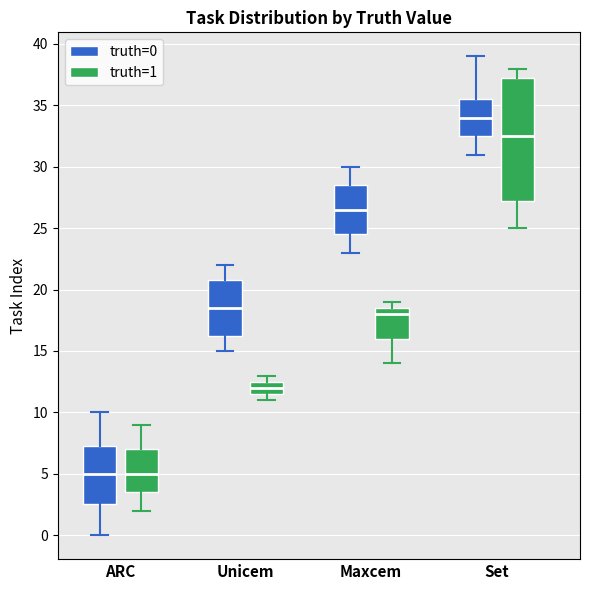

Which box is the tallest, from its lower edge to its upper edge?

Set (truth=1)